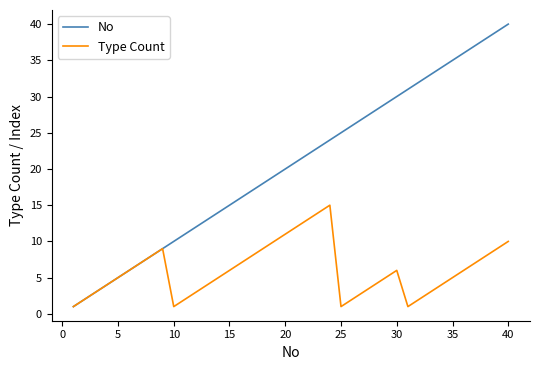

Which series has the widest spread of values?

No